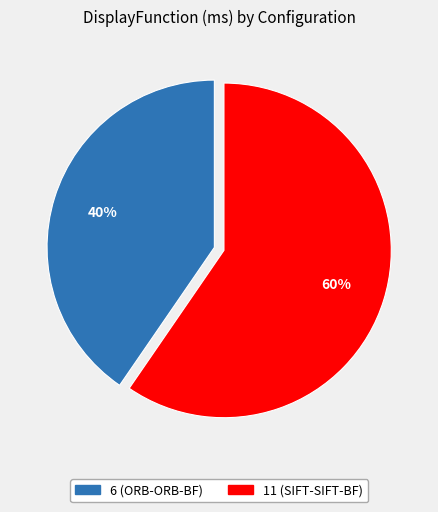

True or false: 6 (ORB-ORB-BF) accounts for 34% of the total.

False